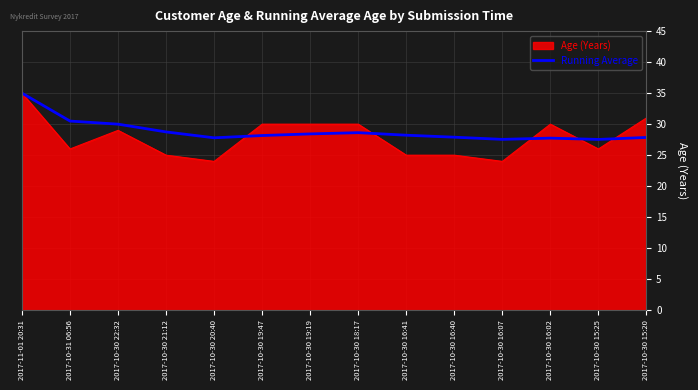

Is the value of Age (Years) at 2017-10-30 20:40 greater than the value of Running Average at 2017-10-30 22:32?

No